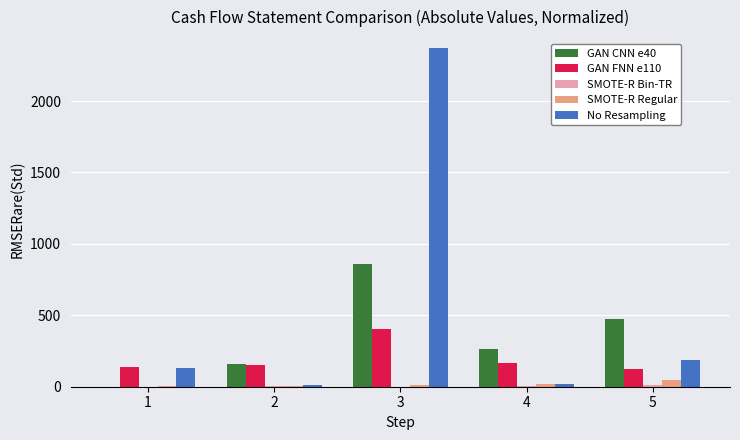

What is the sum of all SMOTE-R Regular values?

86.6